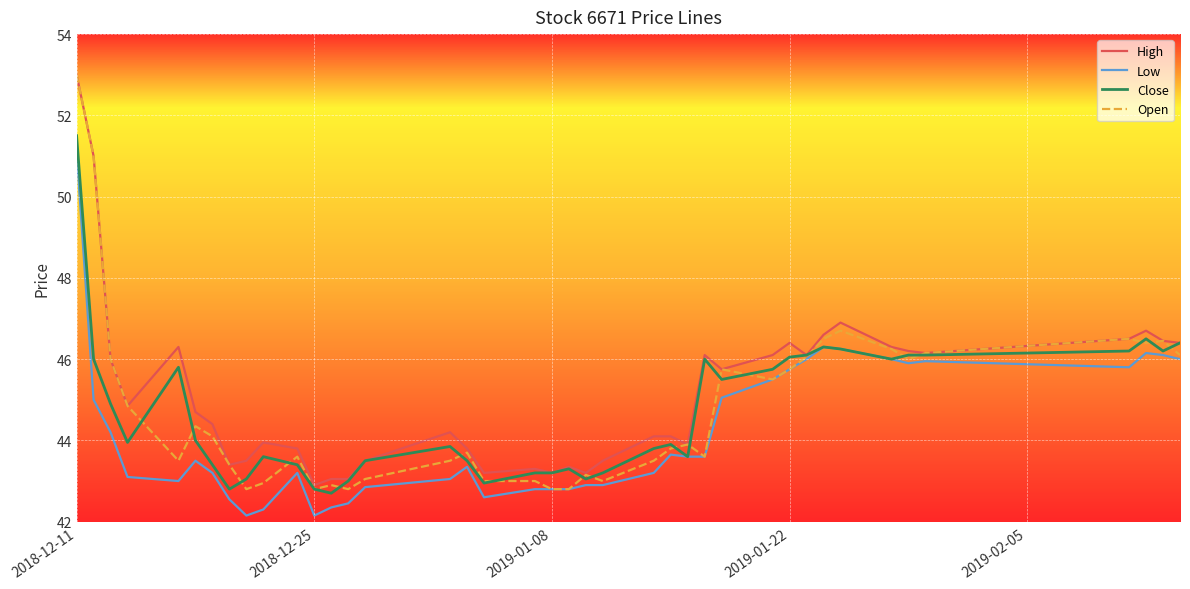

Does the chart have visible grid lines?

Yes